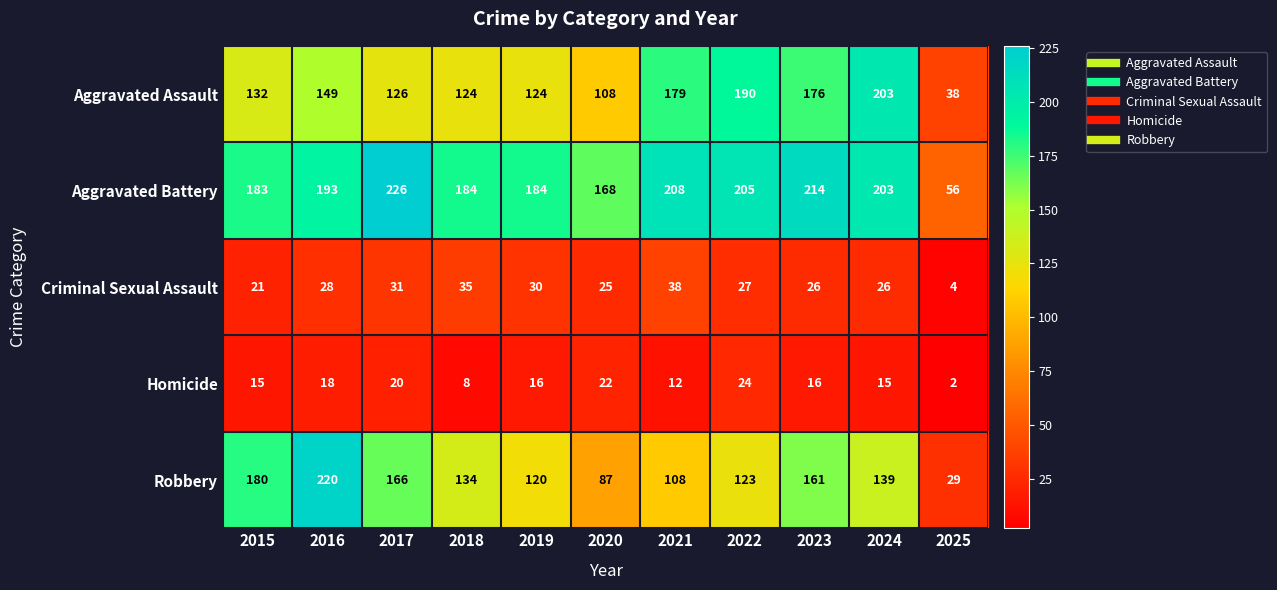

What is the difference between the maximum and minimum values in the Aggravated Battery series?

170